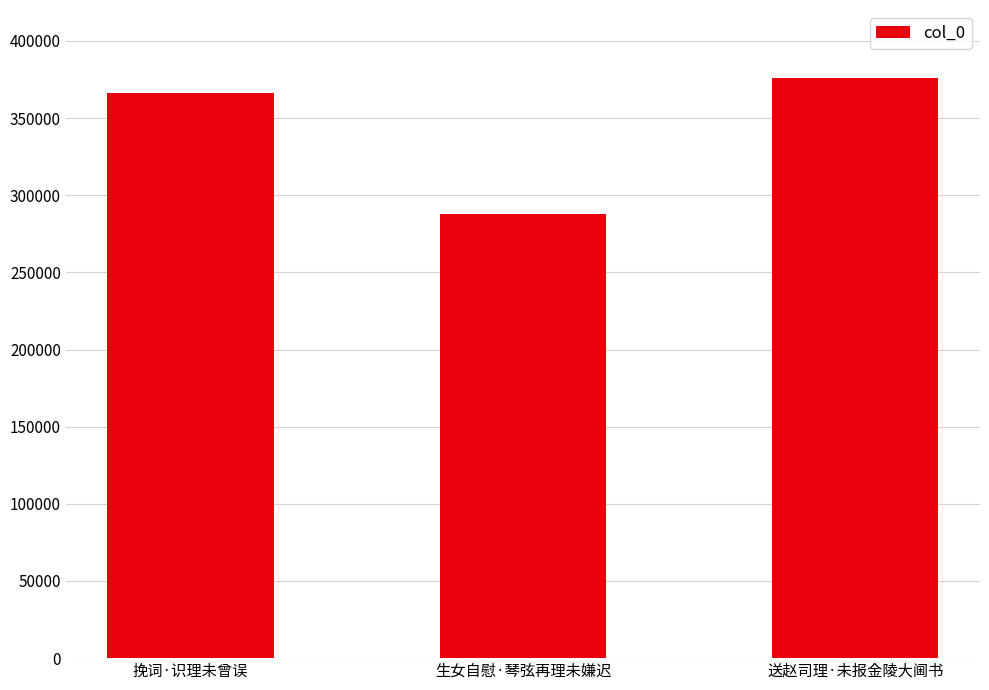

Approximately how many times larger is the value at 送赵司理·未报金陵大阃书 compared to 生女自慰·琴弦再理未嫌迟?

1.3